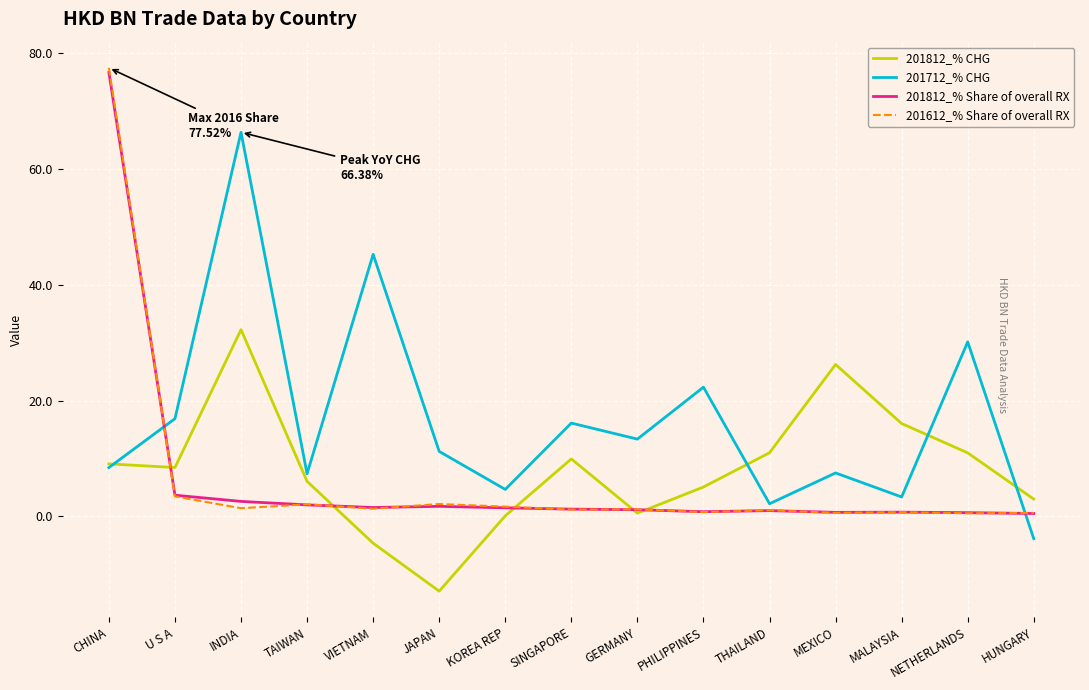

Which series has the widest spread of values?

201612_% Share of overall RX